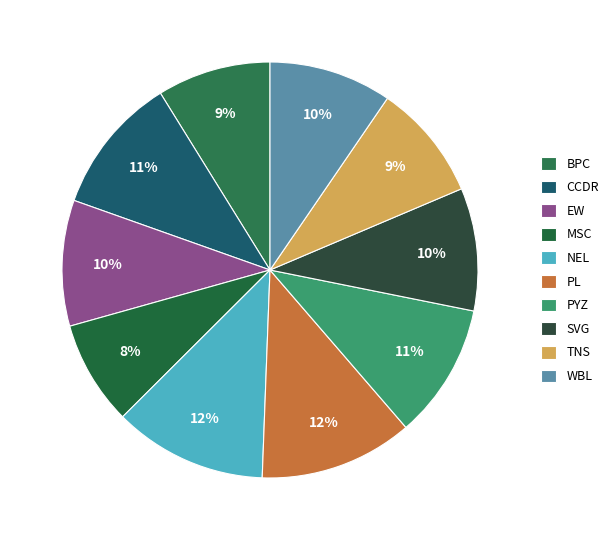

Does TNS represent more than half of the total?

No